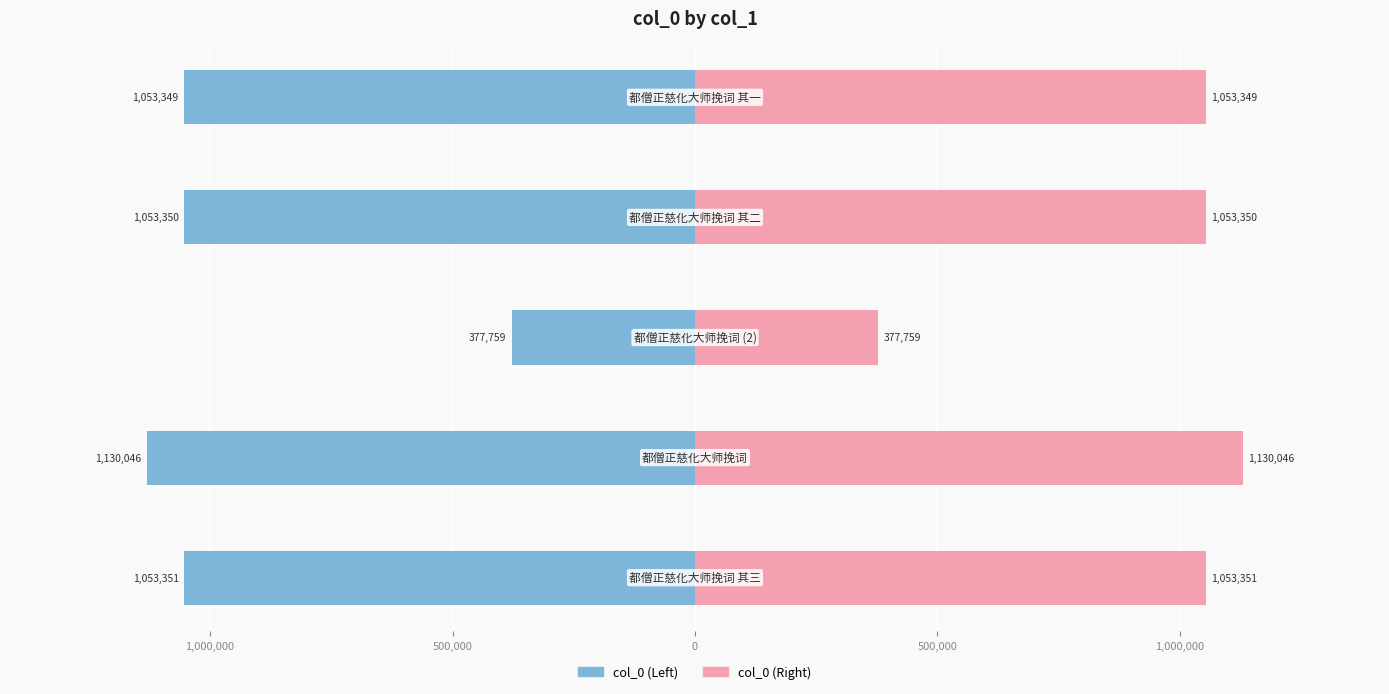

What is the difference between the maximum and minimum values in the col_0 (Left) series?

752287